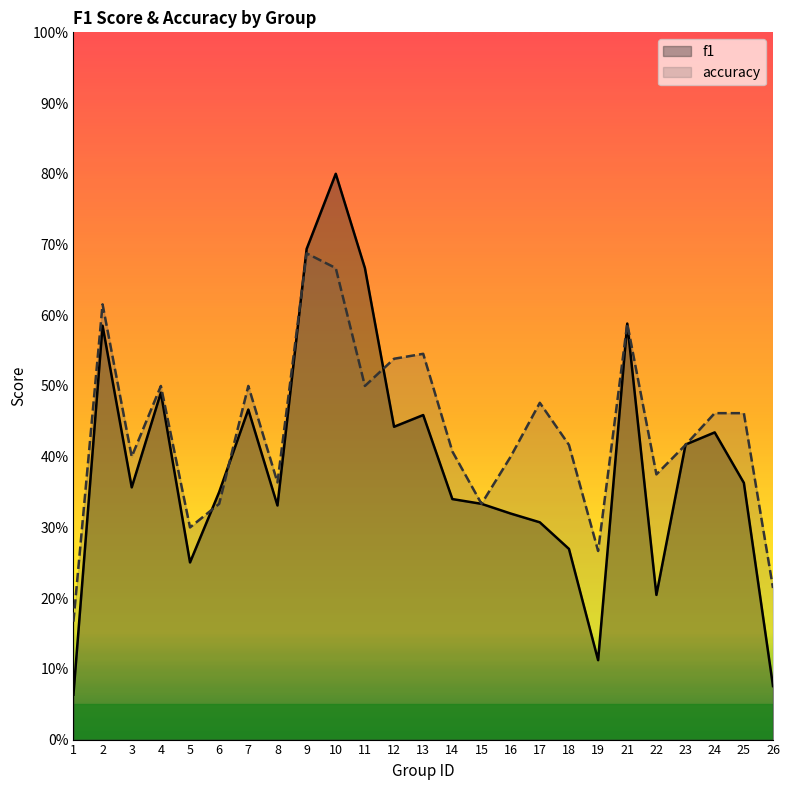

Count the number of categories in the chart.

25